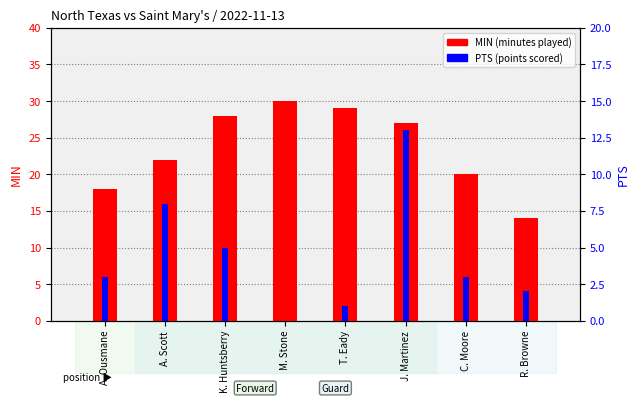

What is the total value across all series at M. Stone?

30